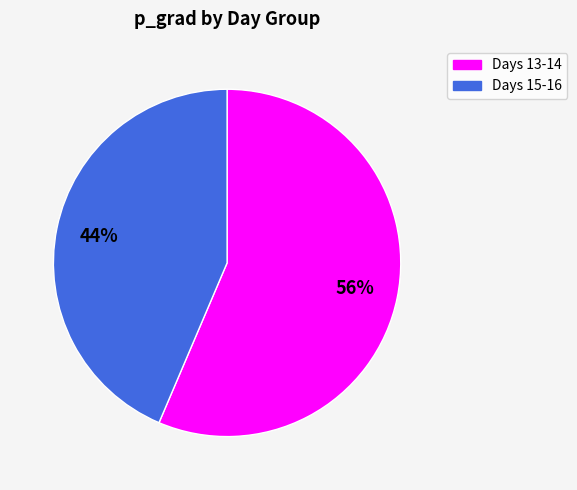

The Days 15-16 slice represents 35% of the pie. True or false?

False